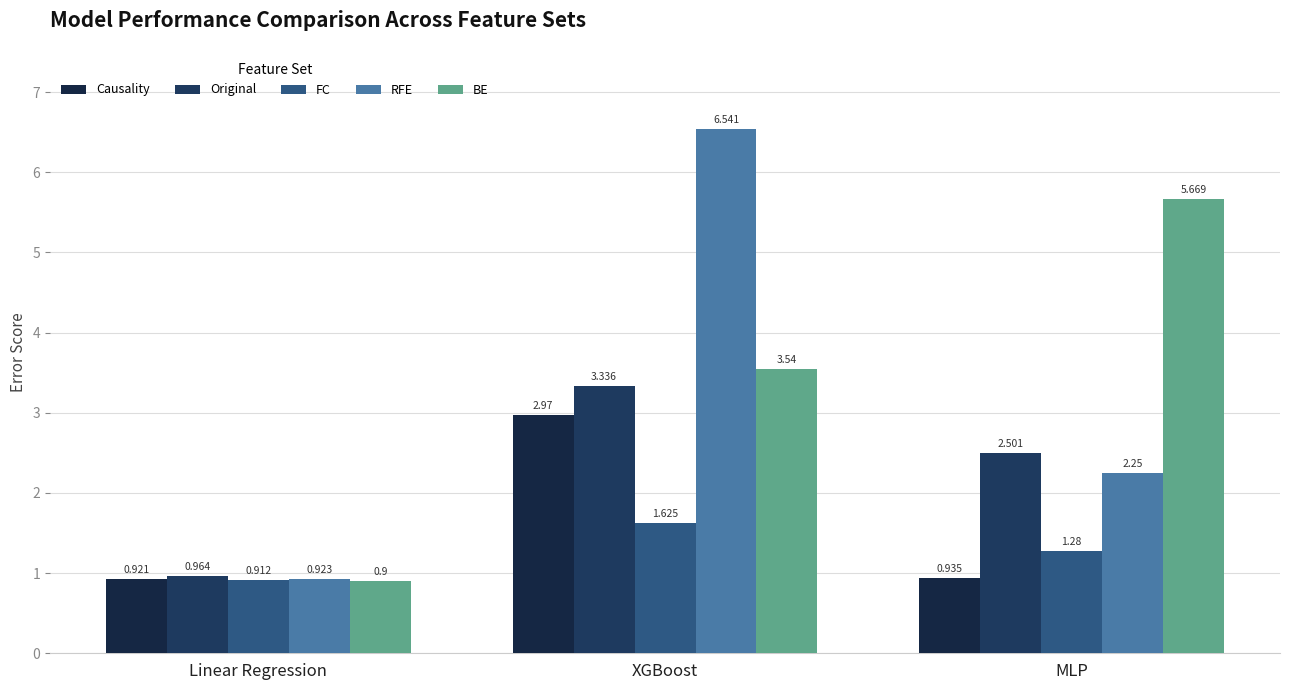

Which series changed the most between XGBoost and MLP?

RFE